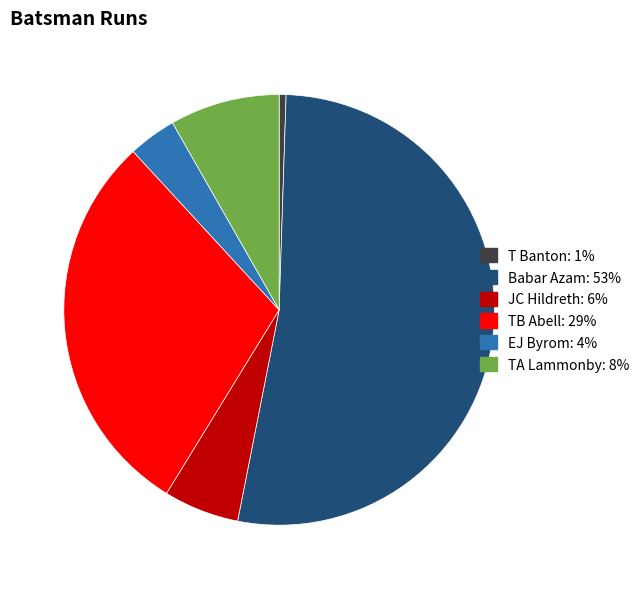

What is the largest slice in the pie chart?

Babar Azam